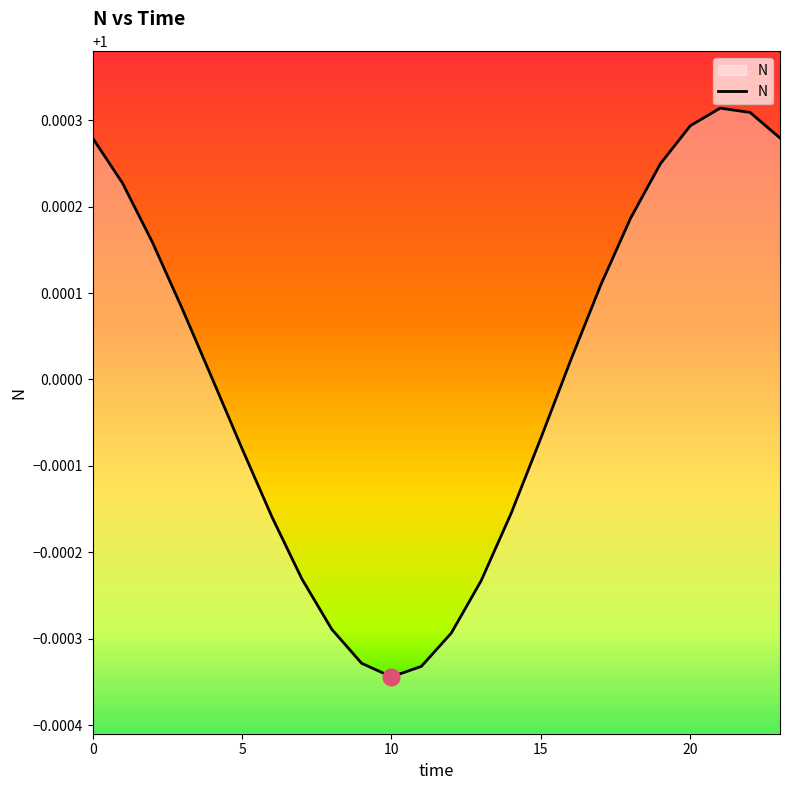

How many lines are shown in the chart?

1